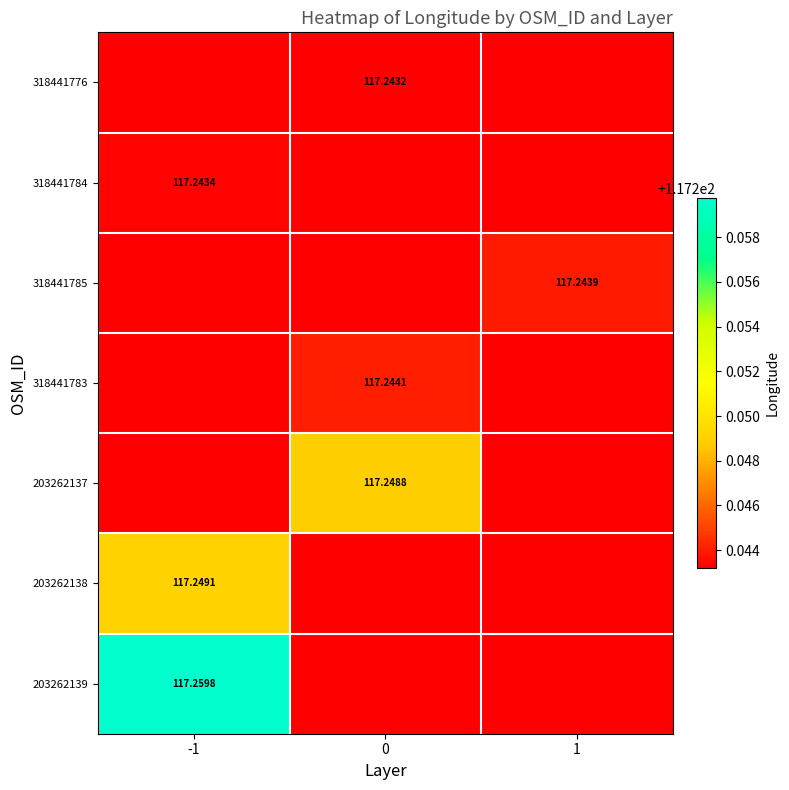

Is the value of 203262137 at 0 greater than the value of 318441784 at -1?

Yes